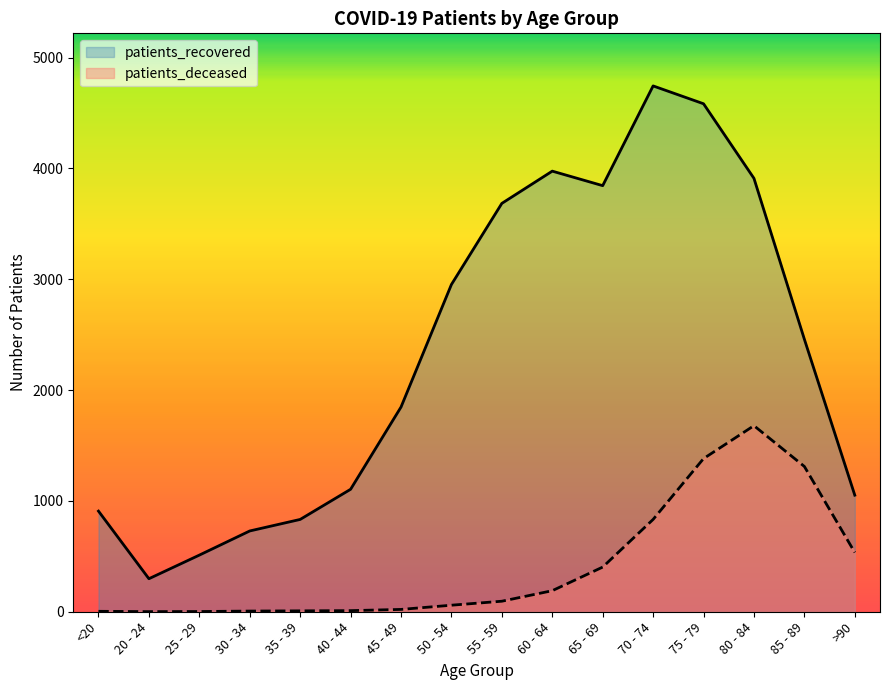

Where is the first local maximum for patients_deceased?

80 - 84